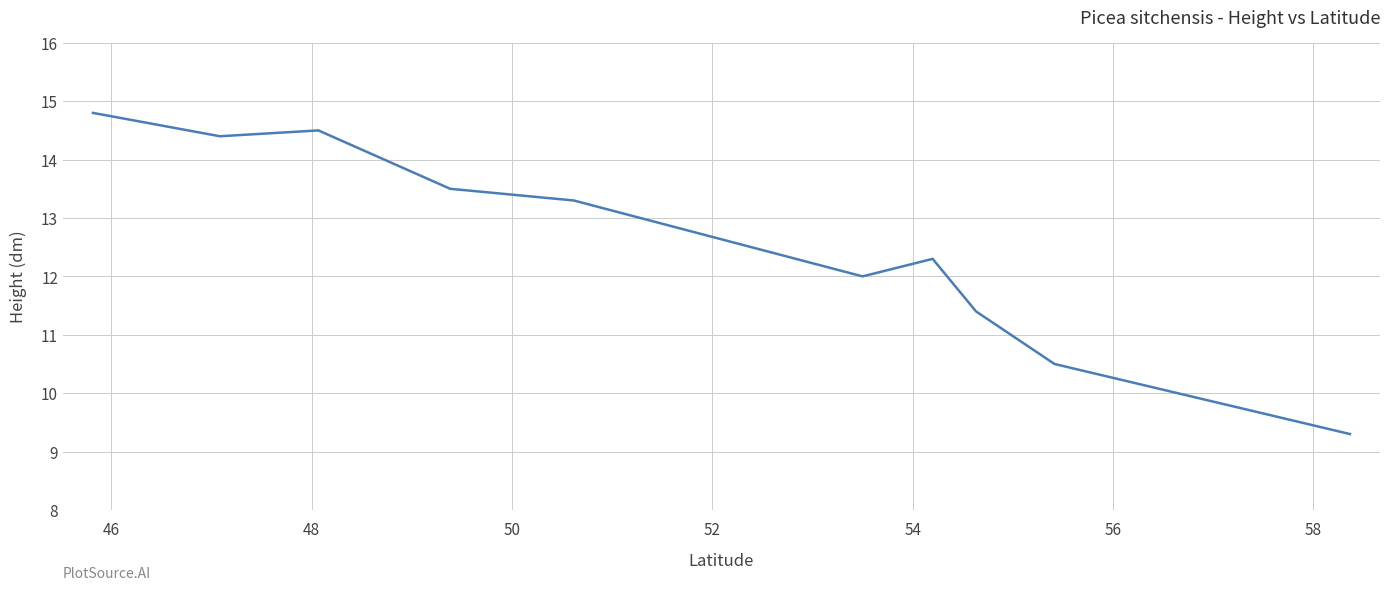

What is the difference between the maximum and second lowest values?

4.3